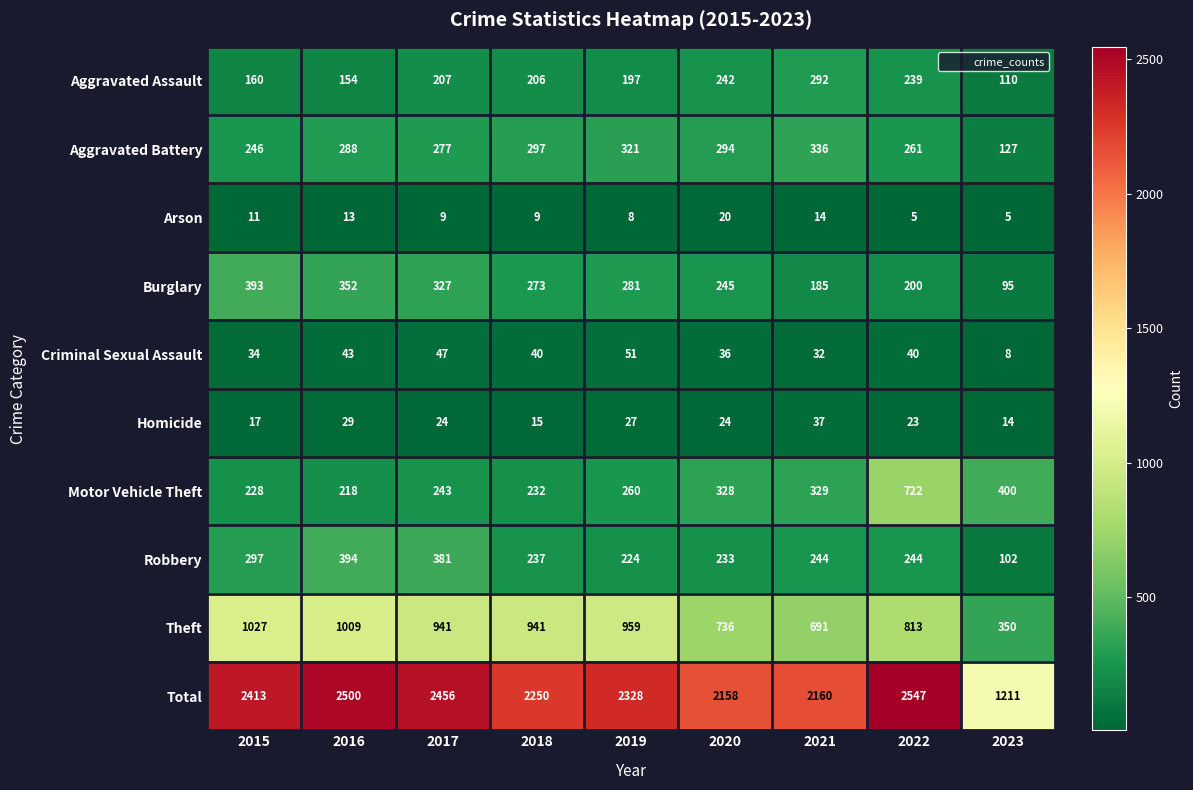

How many categories are shown in the chart?

9